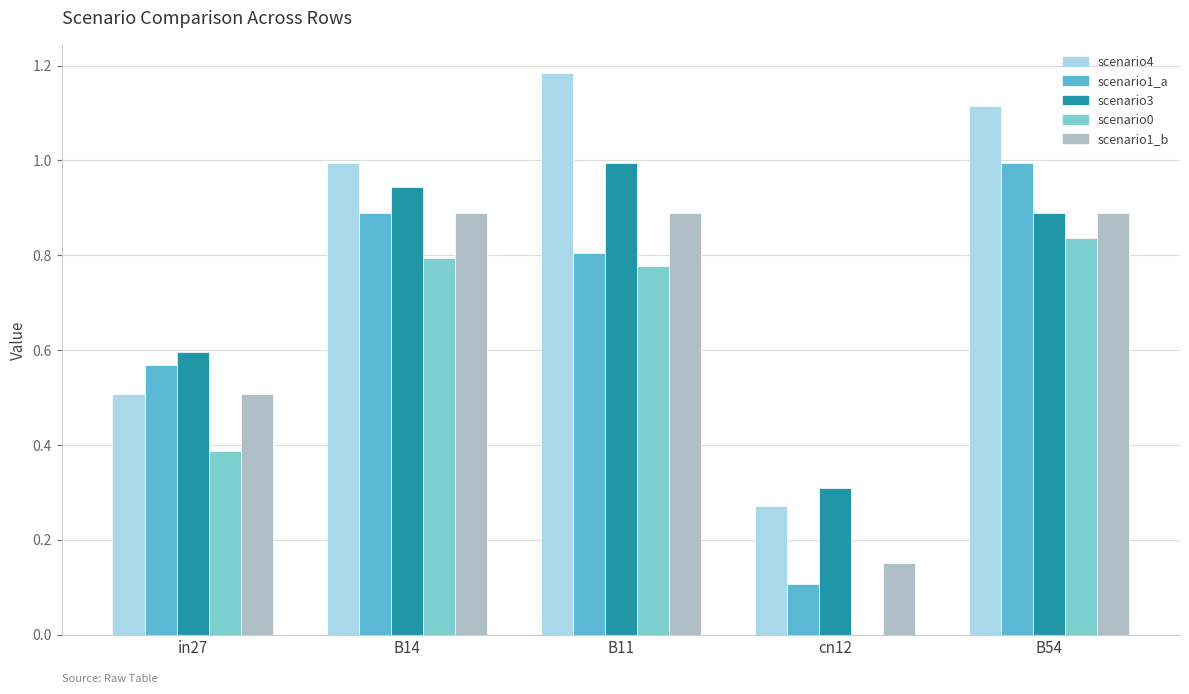

What is the total value across all series at B14?

4.5